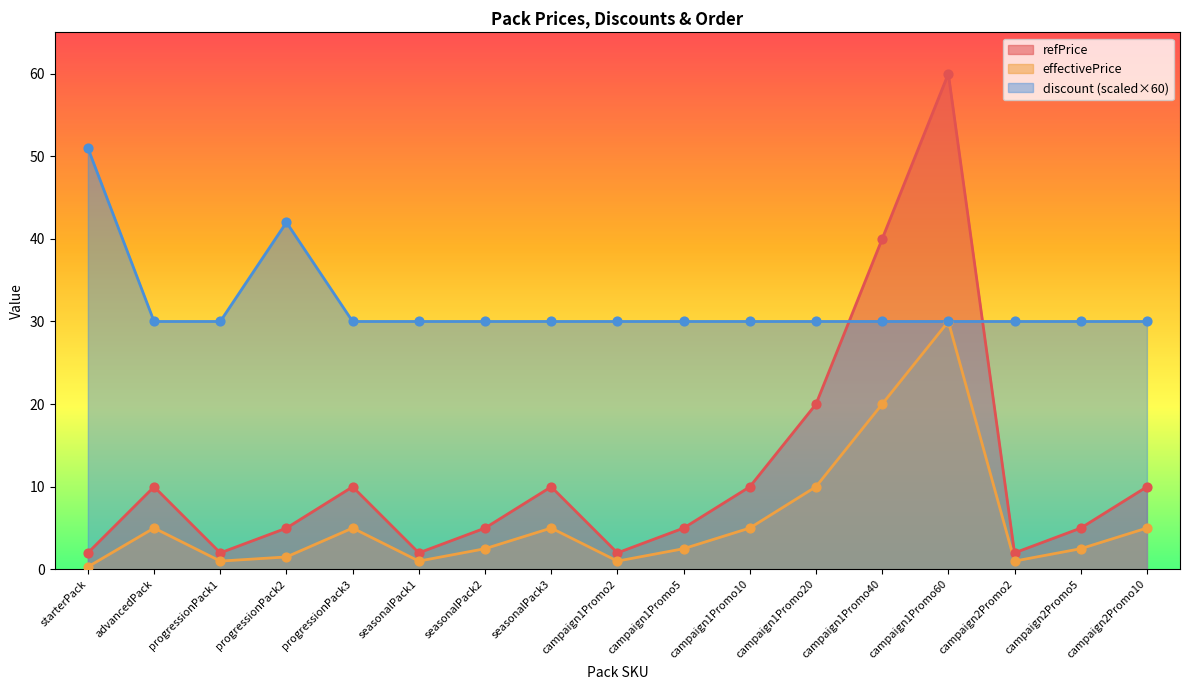

Which series reaches the minimum Y coordinate?

refPrice